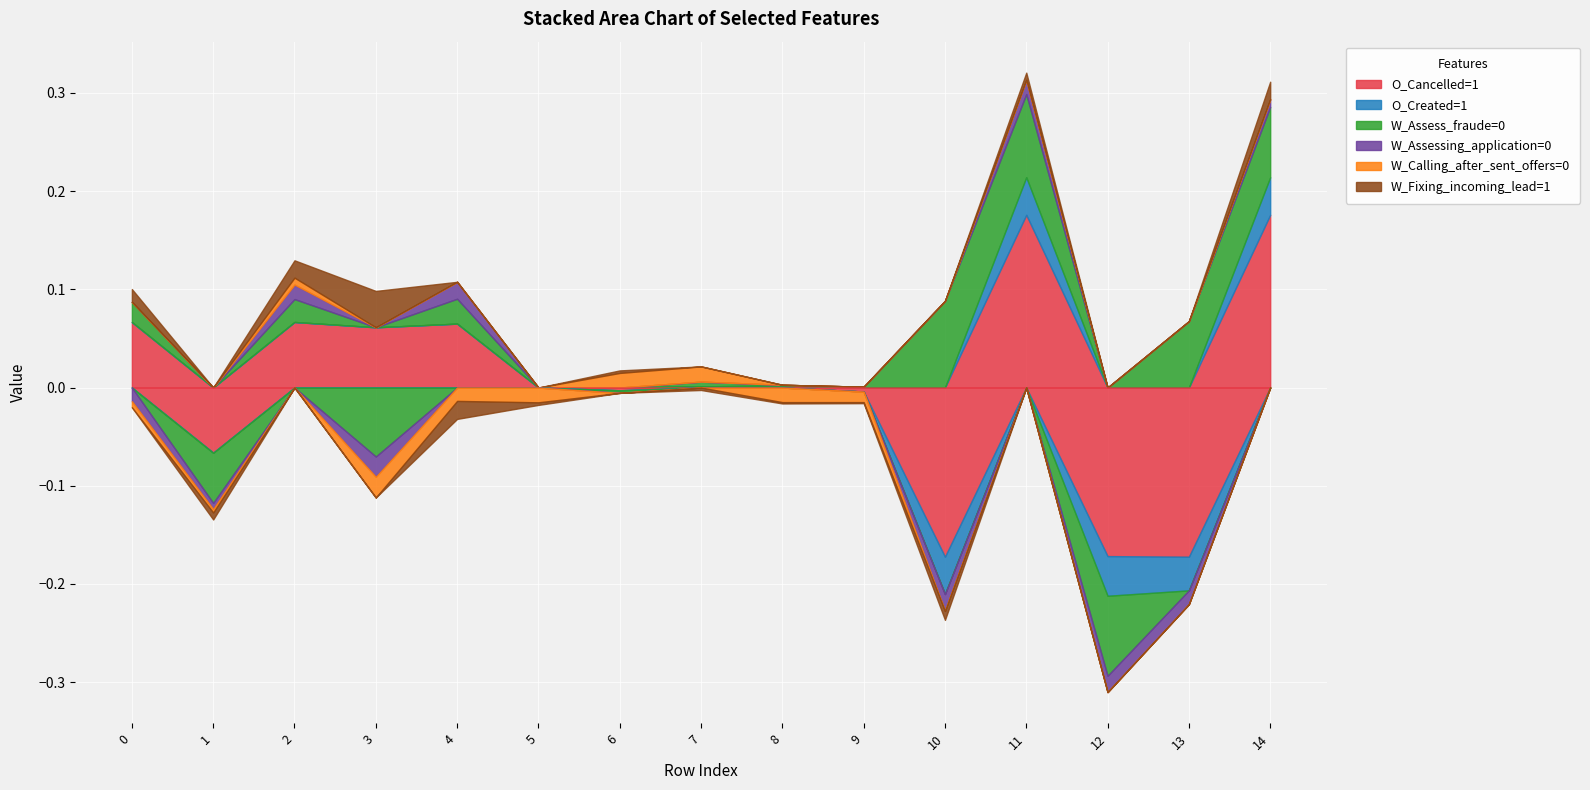

Reading right to left, what are all the values shown in this chart?

O_Cancelled=1: 0.2	-0.2	-0.2	0.2	-0.2	-0.0	0.0	0.0	-0.0	0.0	0.1	0.1	0.1	-0.1	0.1
O_Created=1: 0.0	-0.0	-0.0	0.0	-0.0	0.0	0.0	0.0	0.0	0.0	0.0	0.0	0.0	0.0	0.0
W_Assess_fraude=0: 0.1	0.1	-0.1	0.1	0.1	0.0	0.0	0.0	-0.0	0.0	0.0	-0.1	0.0	-0.1	0.0
W_Assessing_application=0: 0.0	-0.0	-0.0	0.0	-0.0	0.0	0.0	0.0	0.0	0.0	0.0	-0.0	0.0	-0.0	-0.0
W_Calling_after_sent_offers=0: 0.0	0.0	0.0	0.0	0.0	-0.0	-0.0	0.0	0.0	-0.0	-0.0	-0.0	0.0	-0.0	-0.0
W_Fixing_incoming_lead=1: 0.0	0.0	0.0	0.0	-0.0	-0.0	-0.0	-0.0	0.0	-0.0	-0.0	0.0	0.0	-0.0	0.0